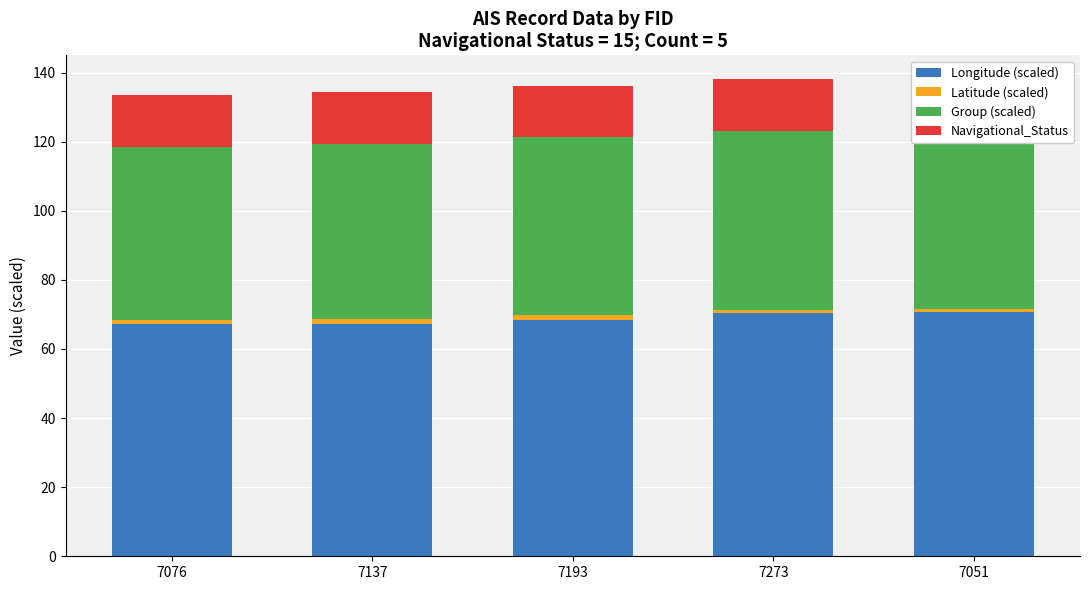

What are all the series names shown in the legend?

Longitude (scaled), Latitude (scaled), Group (scaled), Navigational_Status